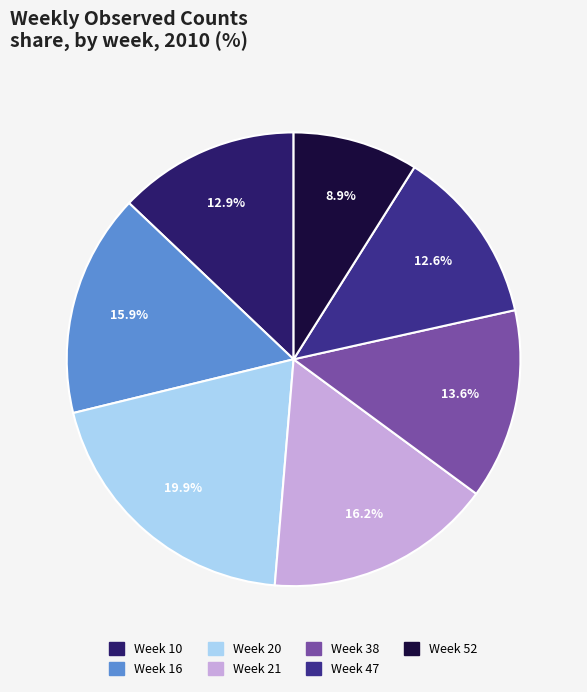

Does any single category account for the majority?

No